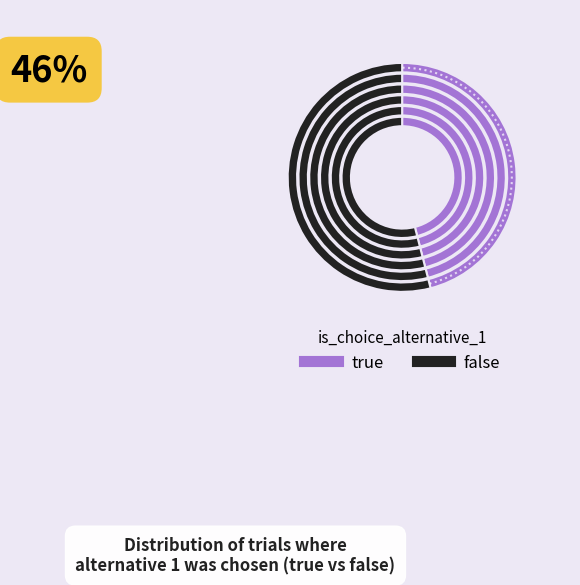

Does any single category account for the majority?

Yes